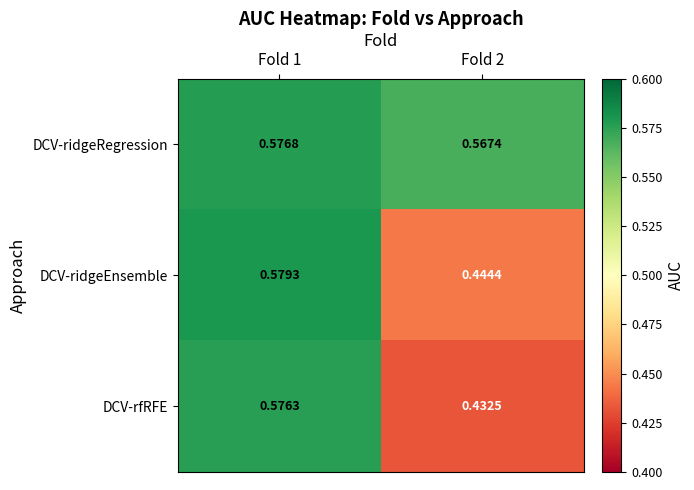

At Fold 2, list the series in order from smallest to largest.

DCV-rfRFE, DCV-ridgeEnsemble, DCV-ridgeRegression